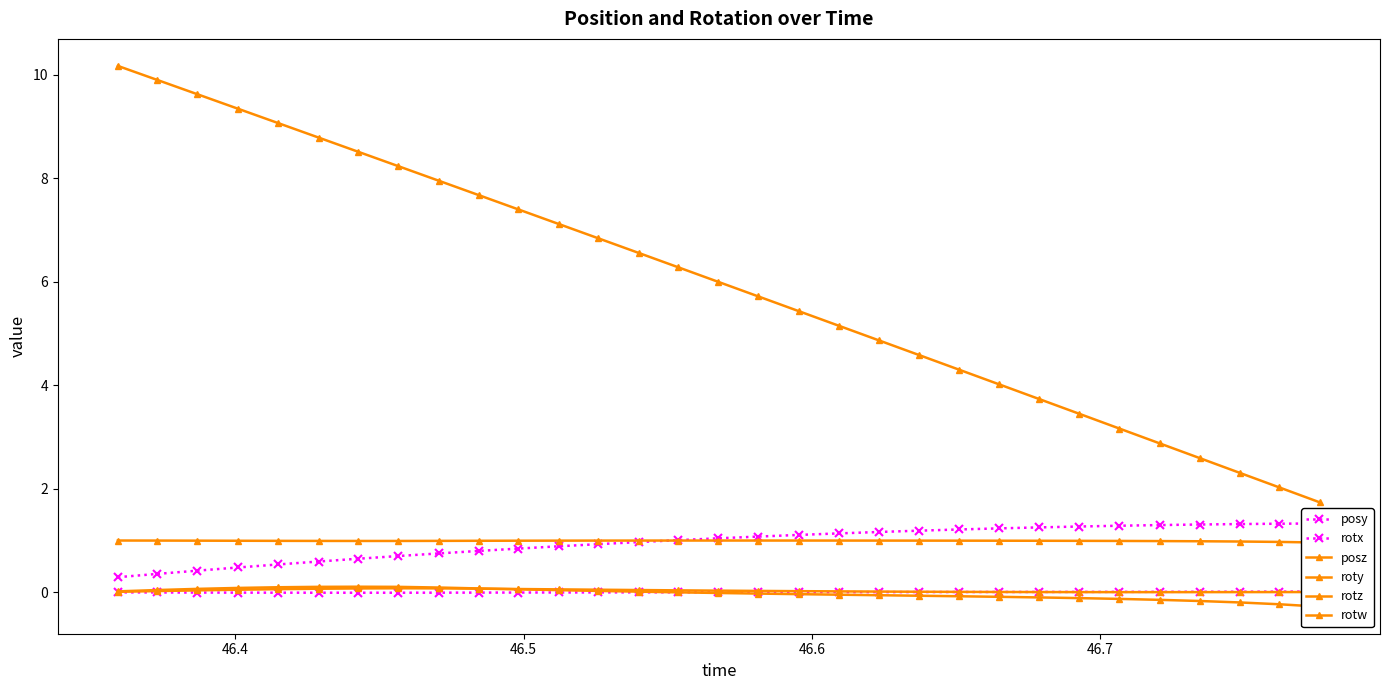

What is the value of the posy point at the 30th from the left?

1.3